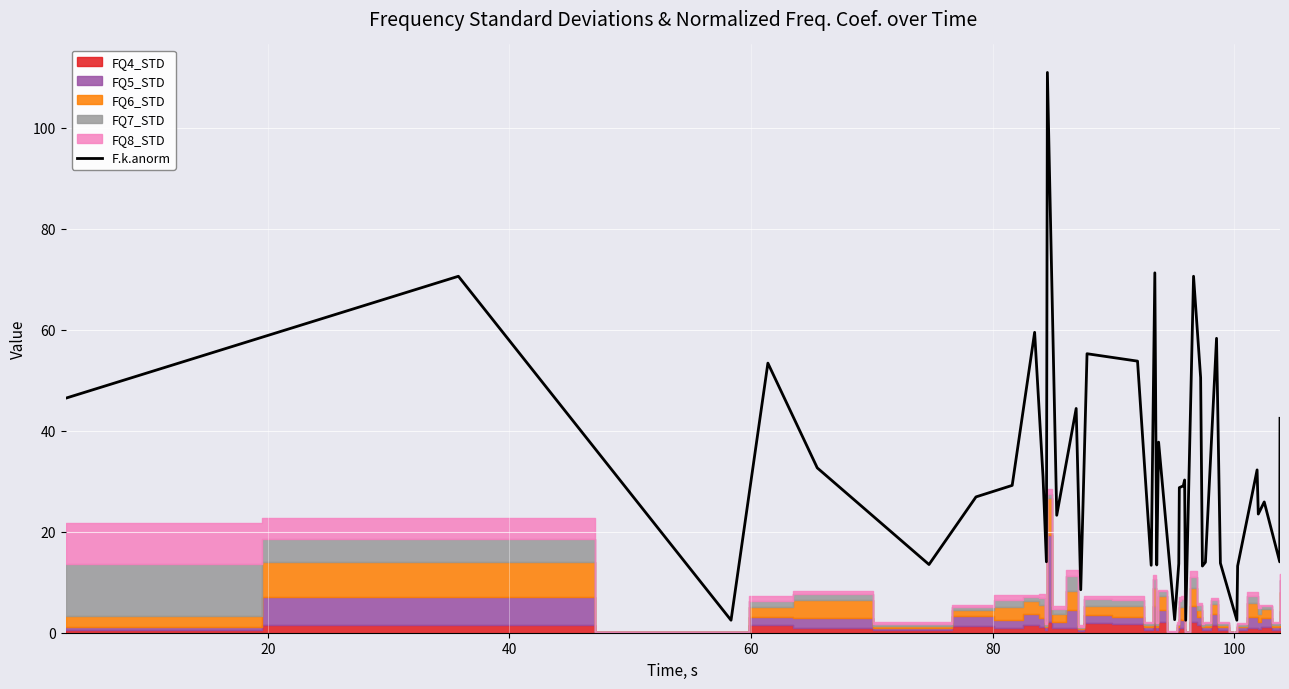

What is the highest value of the F.k.anorm series?

111.0